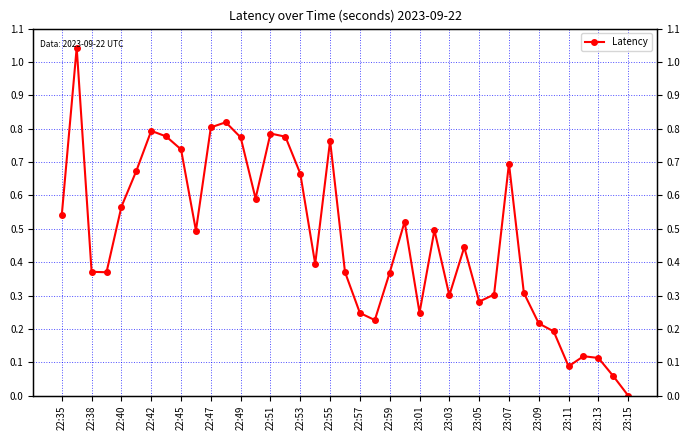

What is the sum of all values?

18.3